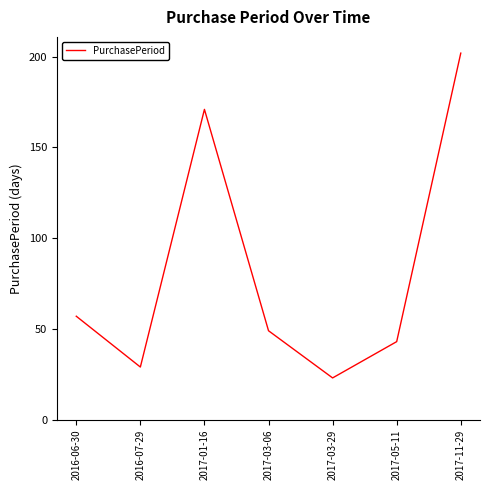

Reading left to right, what are all the values shown in this chart?

57	29	171	49	23	43	202